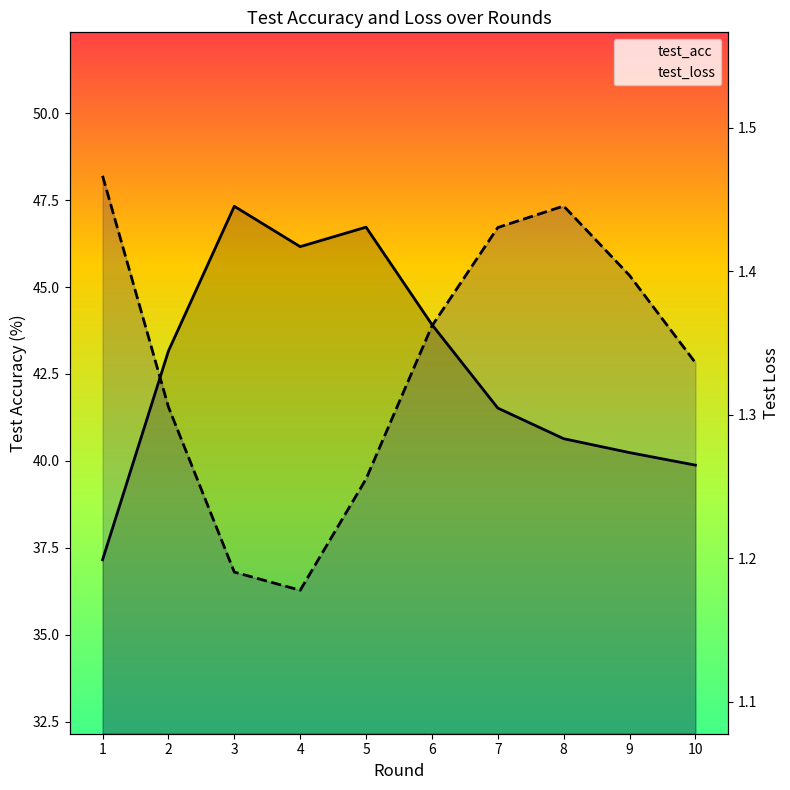

What is the difference between the maximum and minimum values in the test_acc series?

10.2